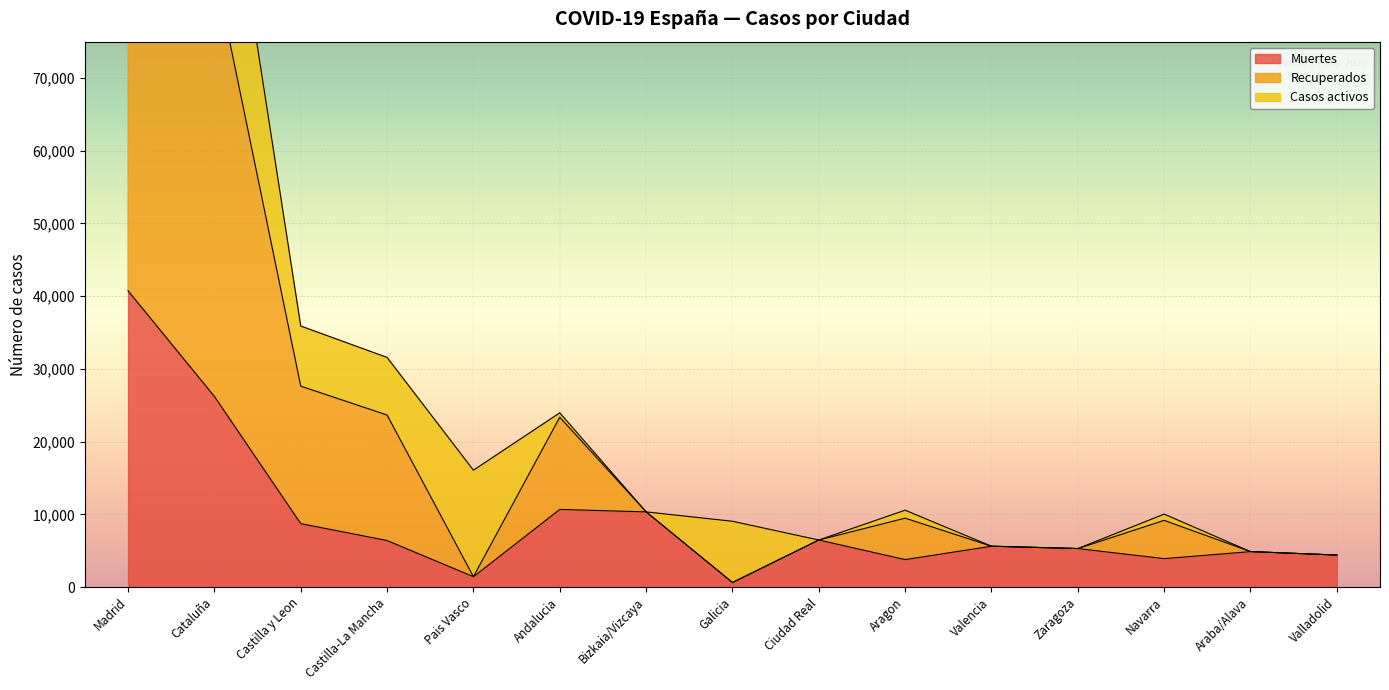

What is the difference between the maximum and second lowest values in the Muertes series?

39318